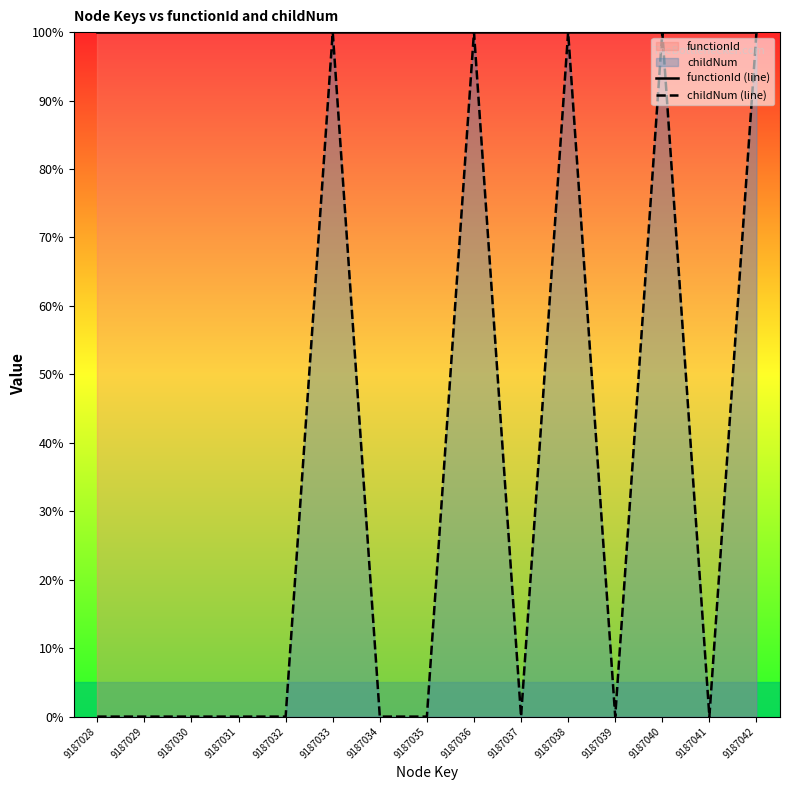

True or false: functionId (line) and childNum (line) cross at least once.

False